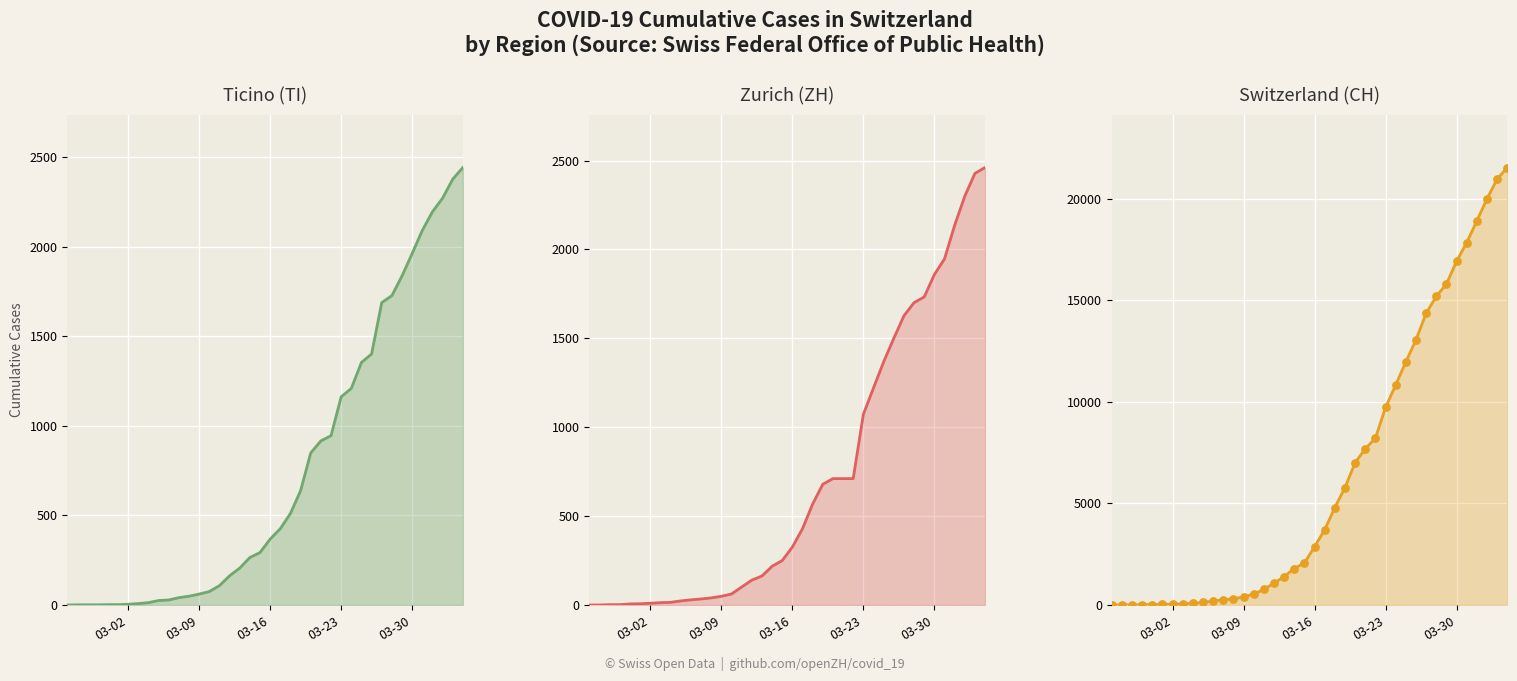

At how many categories does at least one series exceed 8203?

14